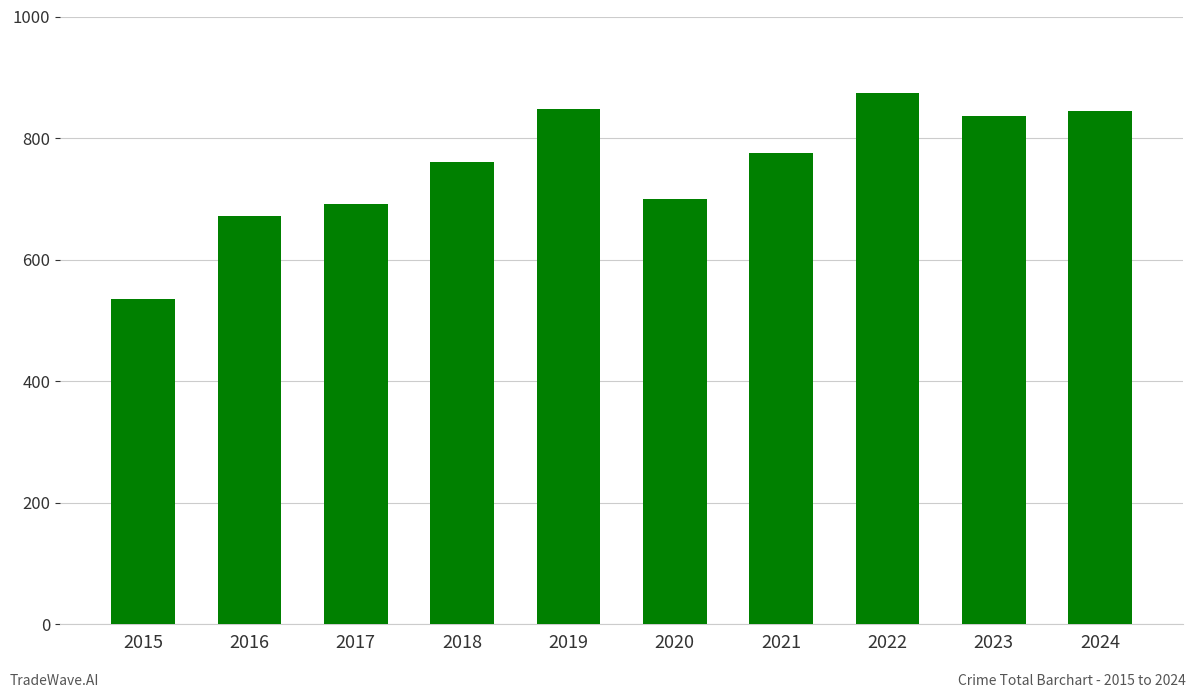

What is the maximum value shown in the chart?

874